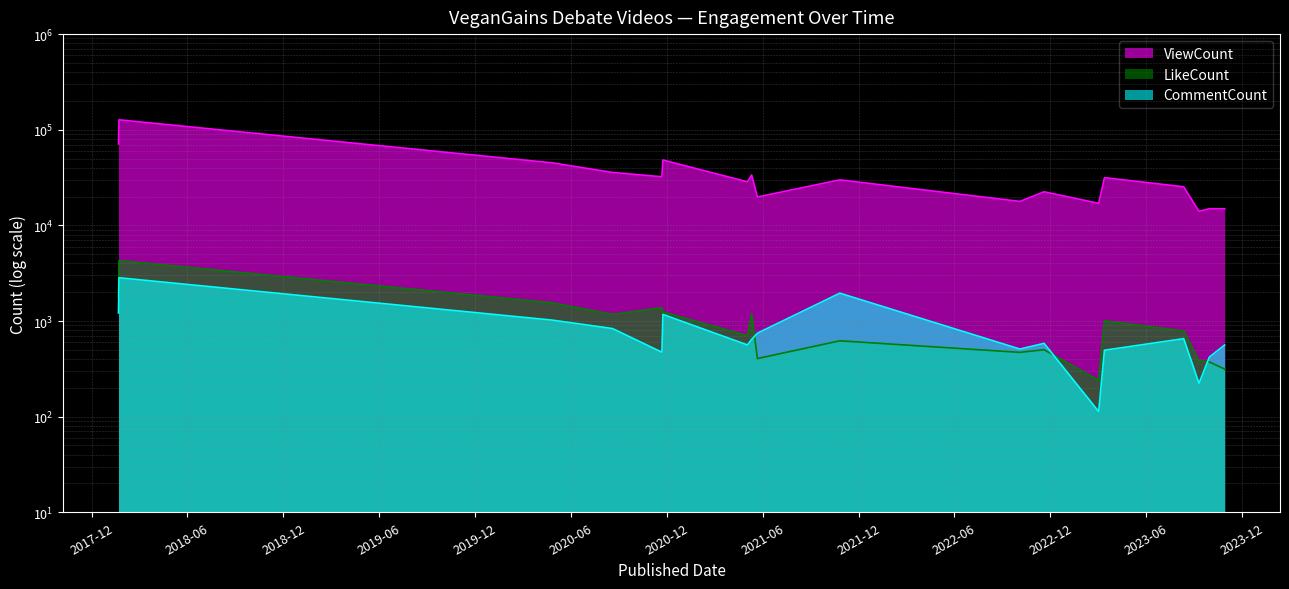

Which series has the widest spread of values?

ViewCount